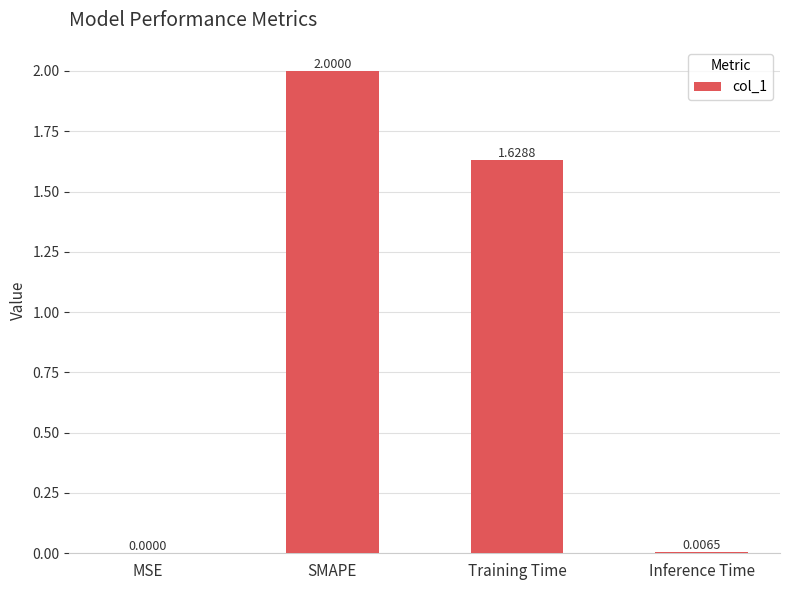

What is the sum of all values?

3.6